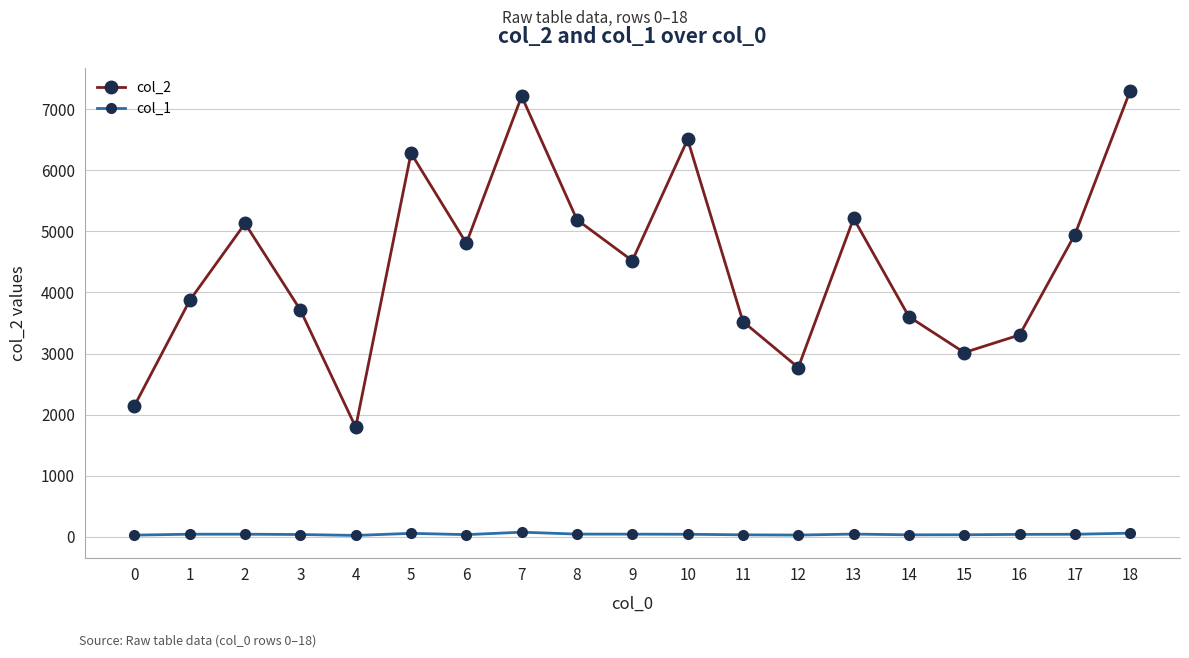

Where is the first local maximum for col_2?

2